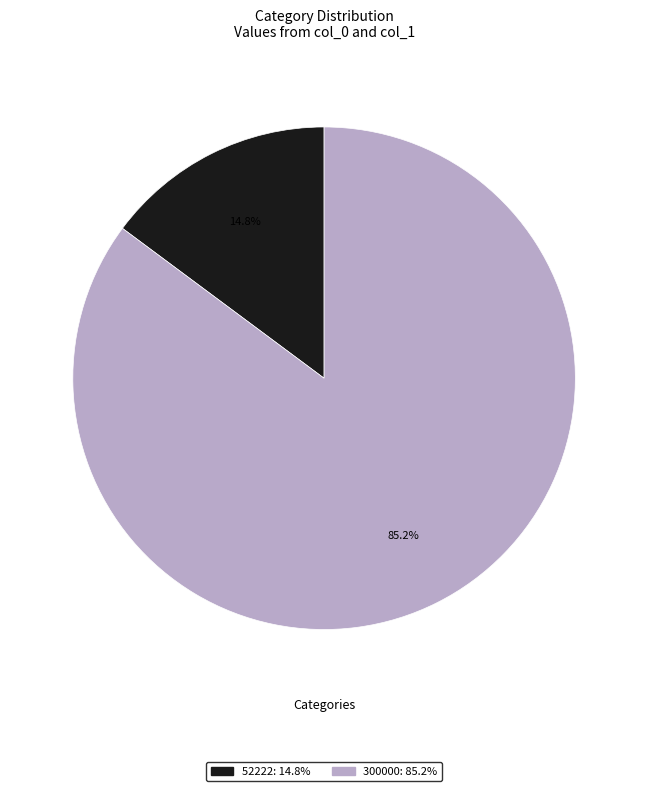

Does any single category account for the majority?

Yes